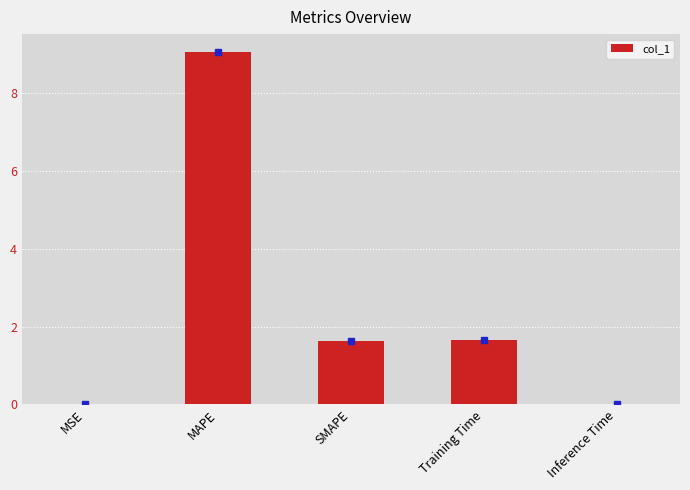

How many distinct data groups are displayed?

1